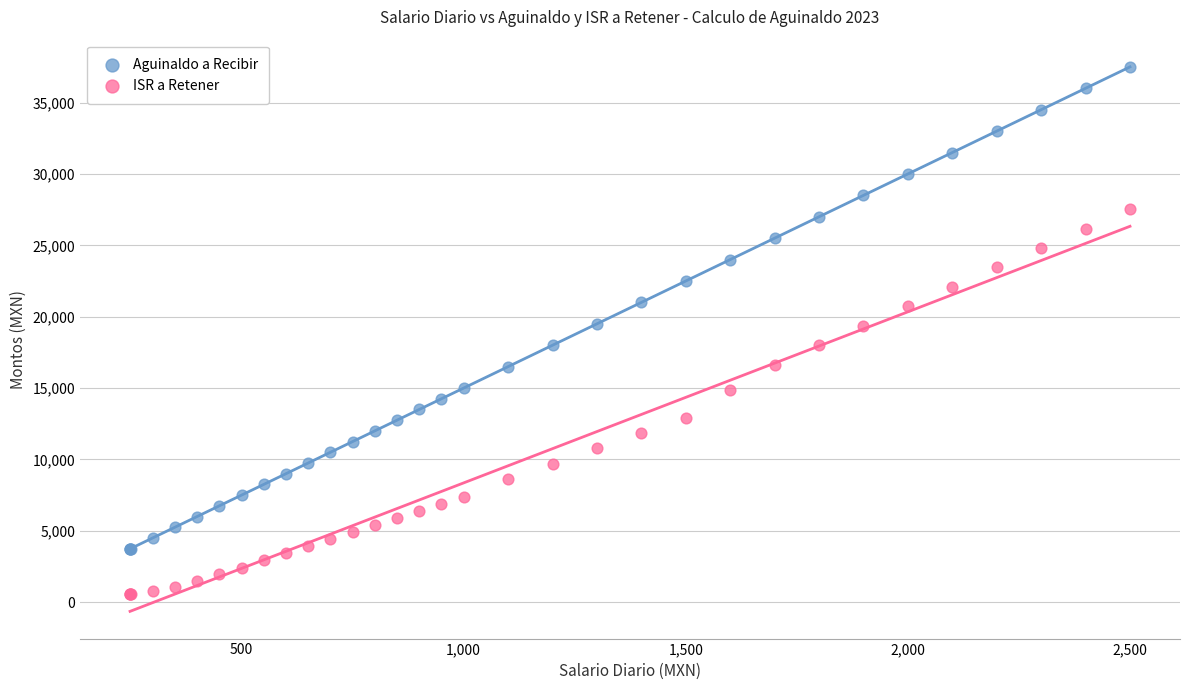

What are all the series names shown in the legend?

Aguinaldo a Recibir, ISR a Retener